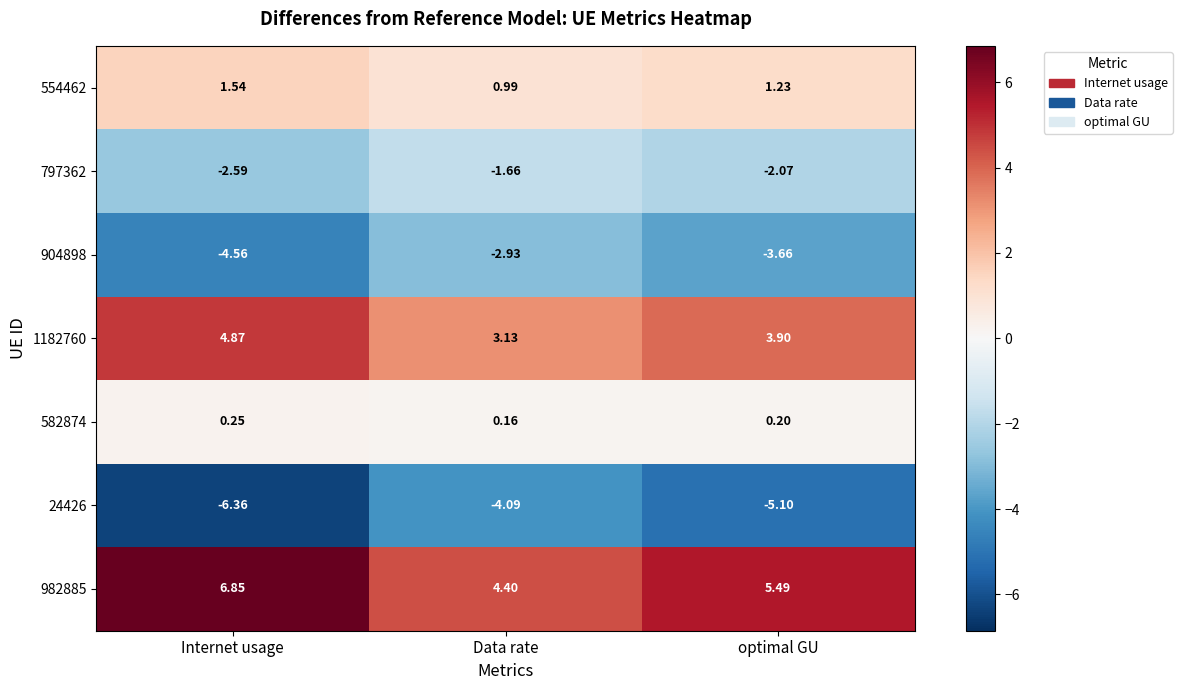

At which label is 1182760 closest to 4?

optimal GU